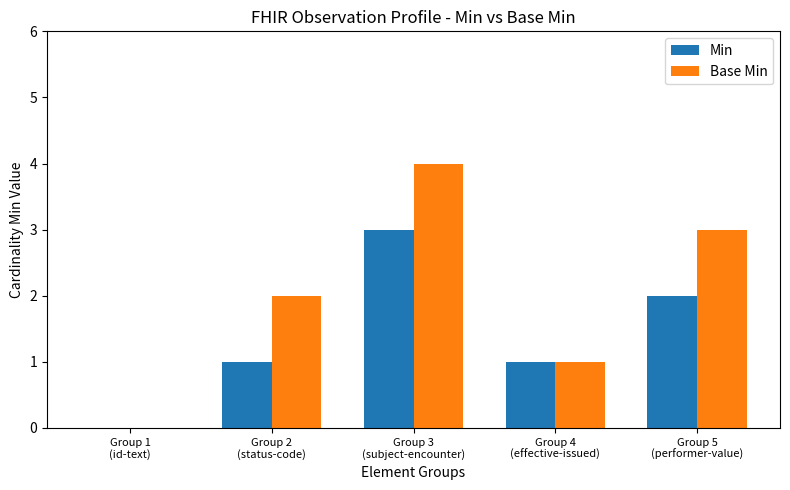

Which series has the largest total across all categories?

Base Min